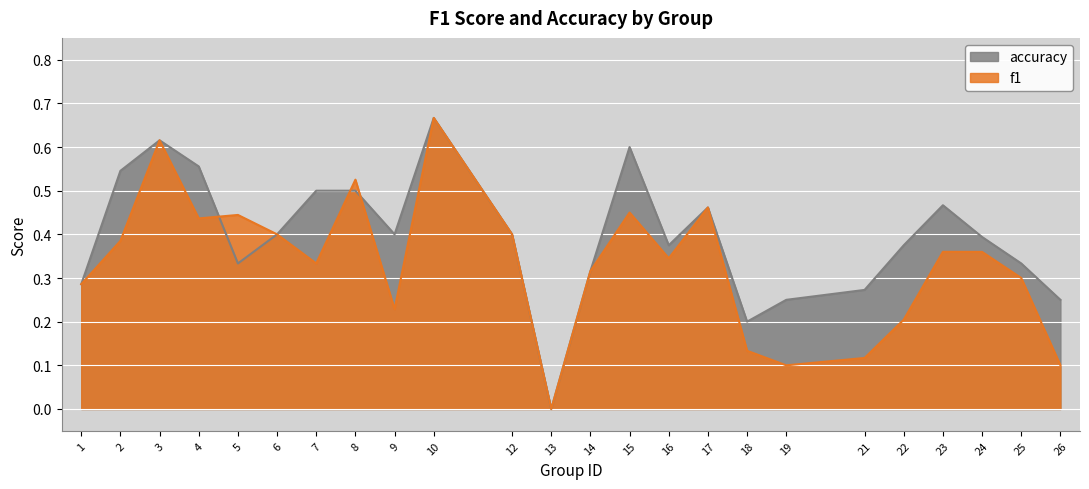

Reading left to right, what are all the values shown in this chart?

f1: 1=0.3	2=0.4	3=0.6	4=0.4	5=0.4	6=0.4	7=0.3	8=0.5	9=0.2	10=0.7	12=0.4	13=0.0	14=0.3	15=0.5	16=0.3	17=0.5	18=0.1	19=0.1	21=0.1	22=0.2	23=0.4	24=0.4	25=0.3	26=0.1
accuracy: 1=0.3	2=0.5	3=0.6	4=0.6	5=0.3	6=0.4	7=0.5	8=0.5	9=0.4	10=0.7	12=0.4	13=0.0	14=0.3	15=0.6	16=0.4	17=0.5	18=0.2	19=0.2	21=0.3	22=0.4	23=0.5	24=0.4	25=0.3	26=0.2